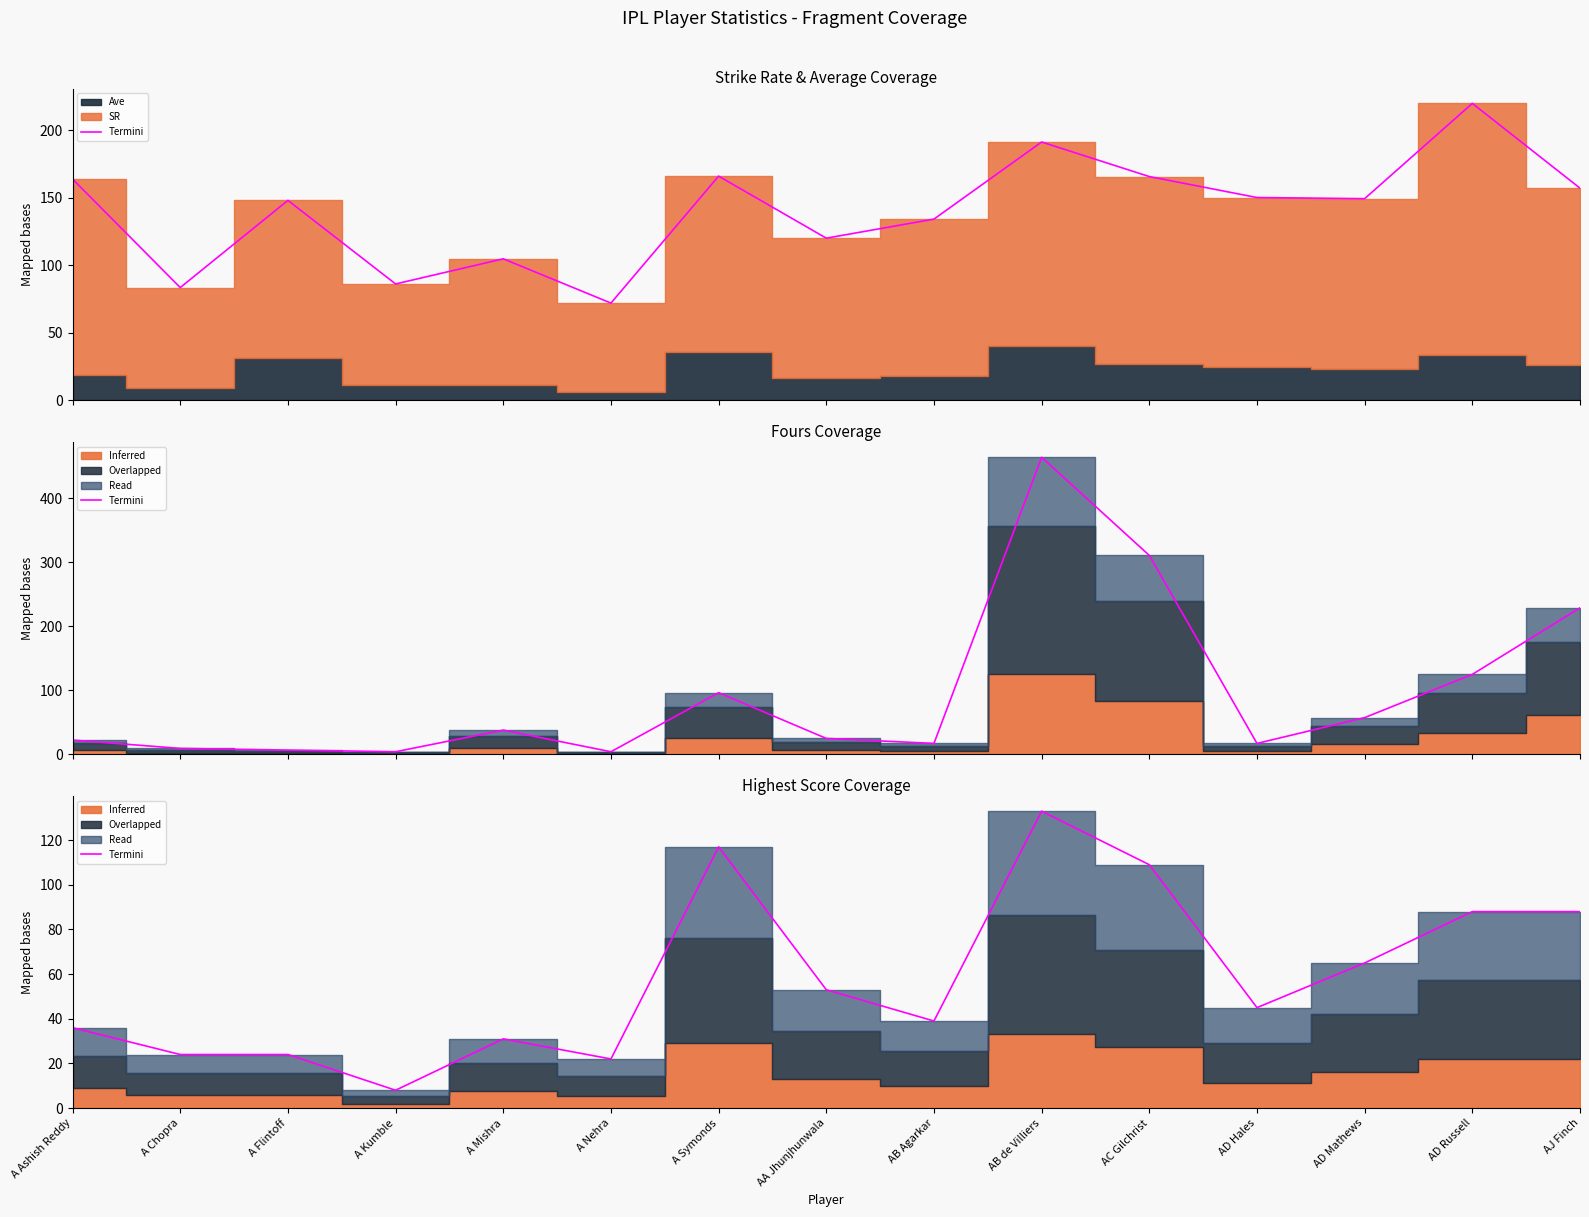

List the labels in order of value, largest first.

AB de Villiers, A Symonds, AC Gilchrist, AD Russell, AJ Finch, AD Mathews, AA Jhunjhunwala, AD Hales, AB Agarkar, A Ashish Reddy, A Mishra, A Chopra, A Flintoff, A Nehra, A Kumble